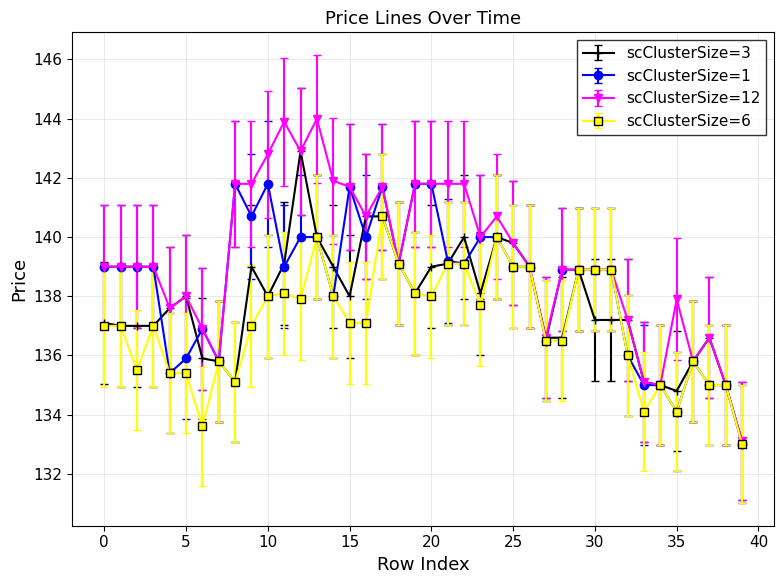

True or false: scClusterSize=12 has more than 0 points higher than both neighbors.

True